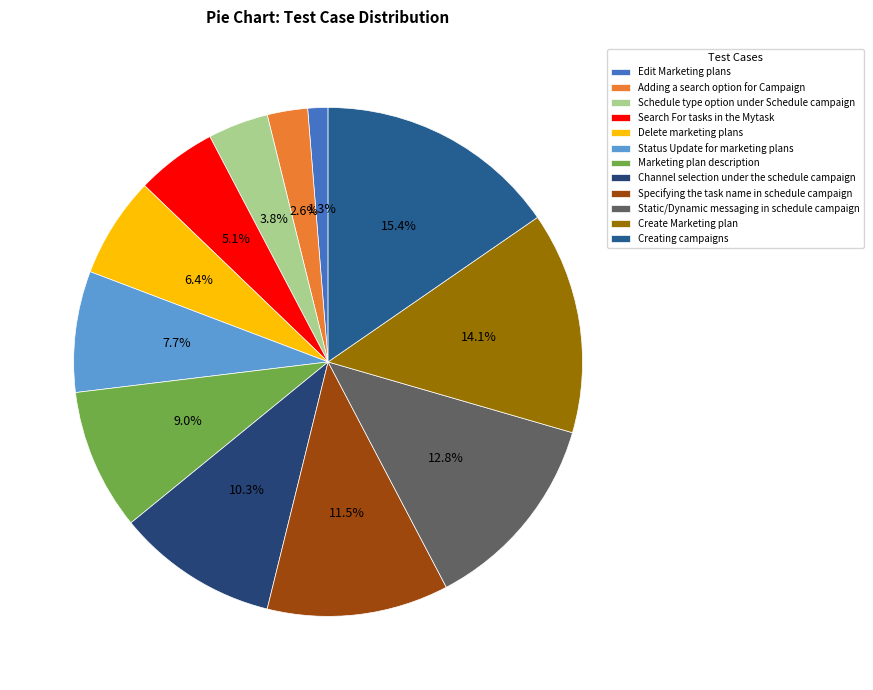

How many segments does this pie chart have?

12